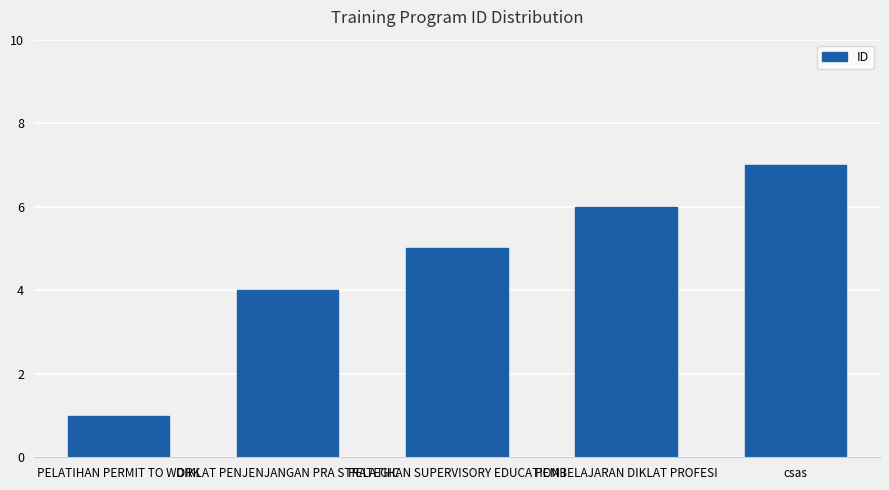

What position from the left is DIKLAT PENJENJANGAN PRA STRATEGIC?

2